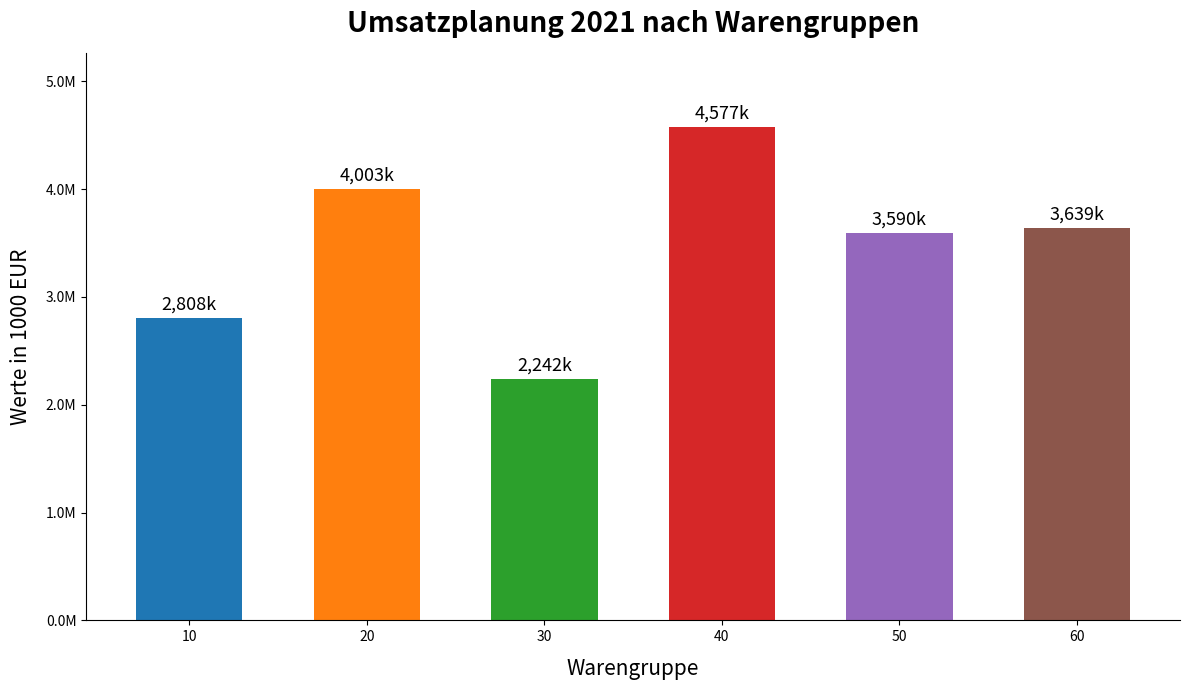

Are the bars horizontal?

No